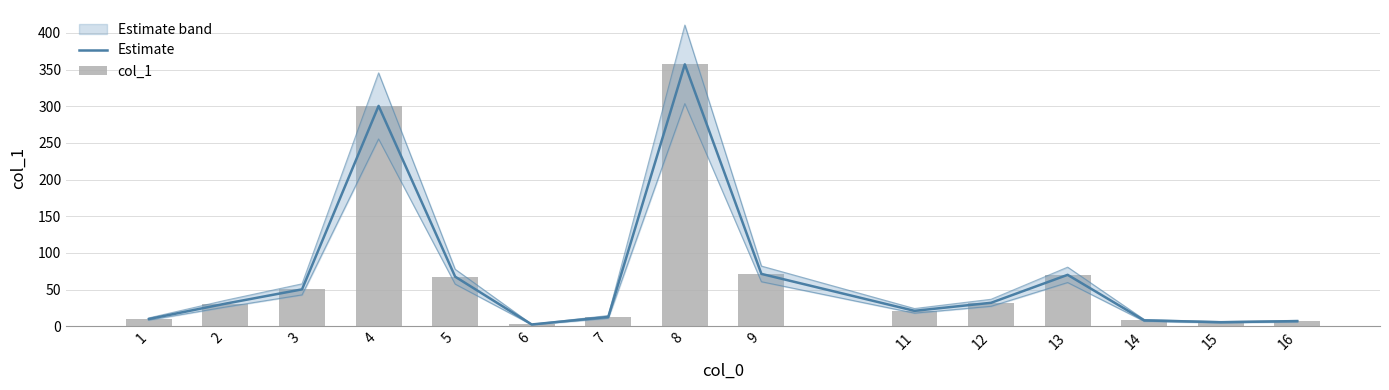

At how many categories does at least one series exceed 219?

2